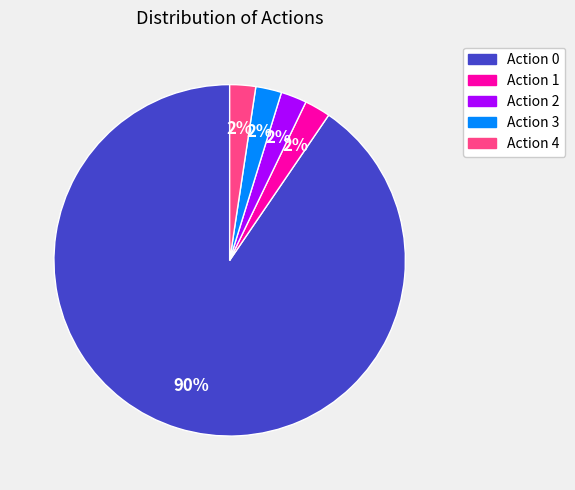

Is there a majority slice in this chart?

Yes